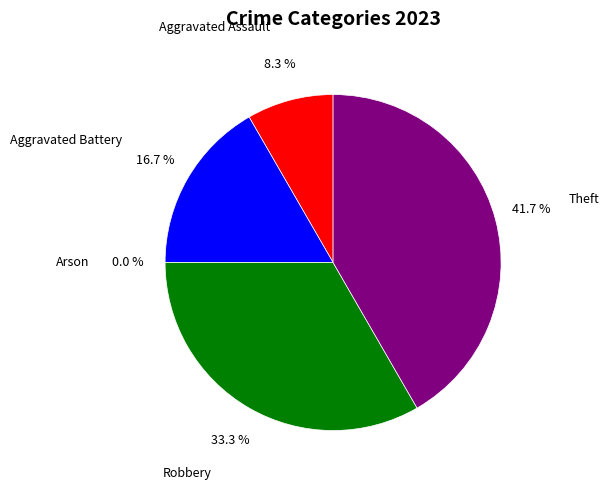

Count the number of slices in the pie.

5